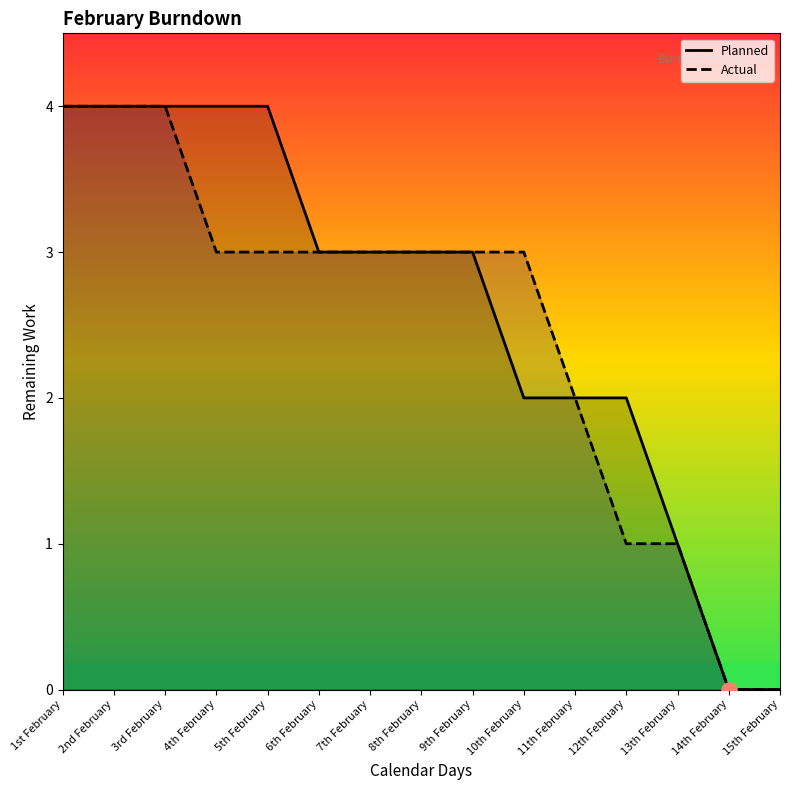

Which series contains the highest Y value?

Planned